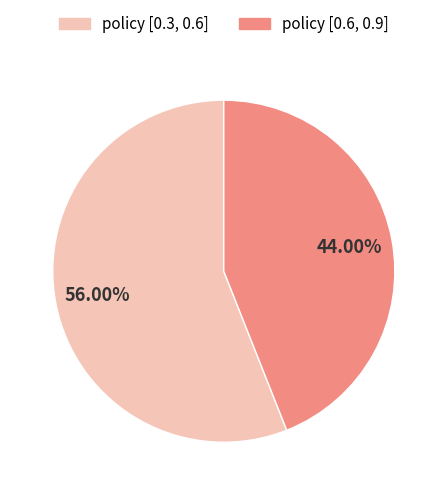

What percentage is the policy [0.6, 0.9] slice, to the nearest percent?

44%